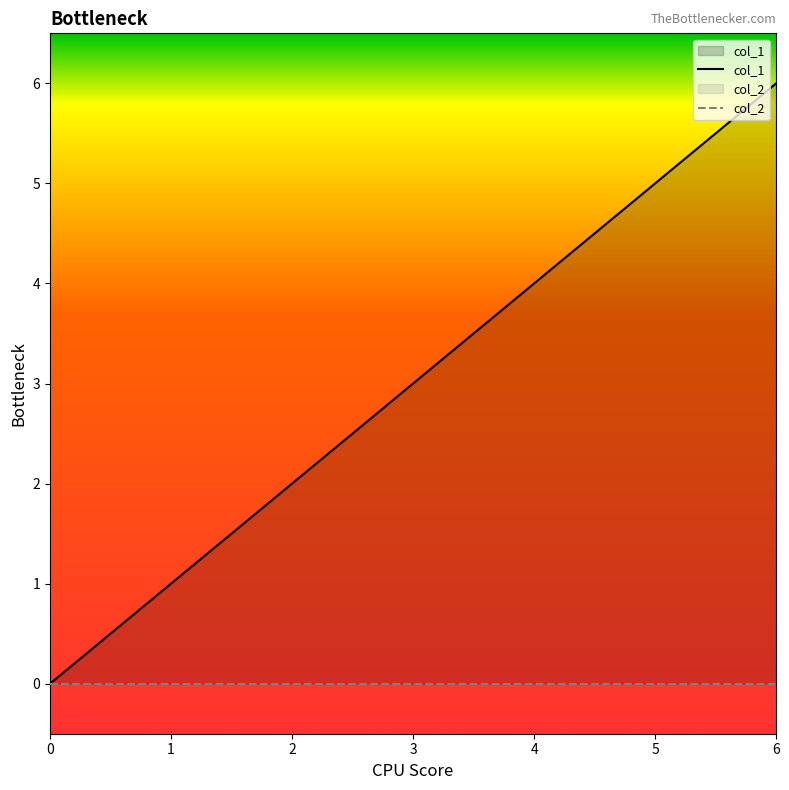

Reading left to right, transcribe all the data shown in this chart.

col_1: 0=0	1=1	2=2	3=3	4=4	5=5	6=6
col_2: 0=0	1=0	2=0	3=0	4=0	5=0	6=0